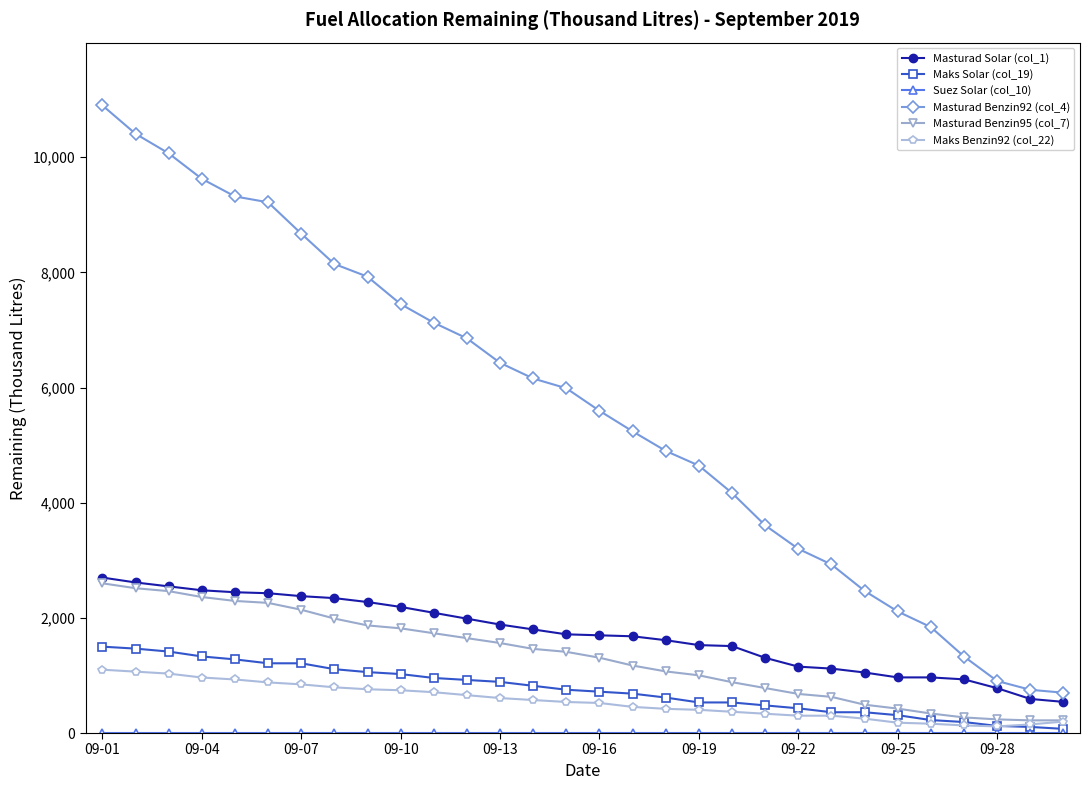

Which series has the largest range (max minus min)?

Masturad Benzin92 (col_4)